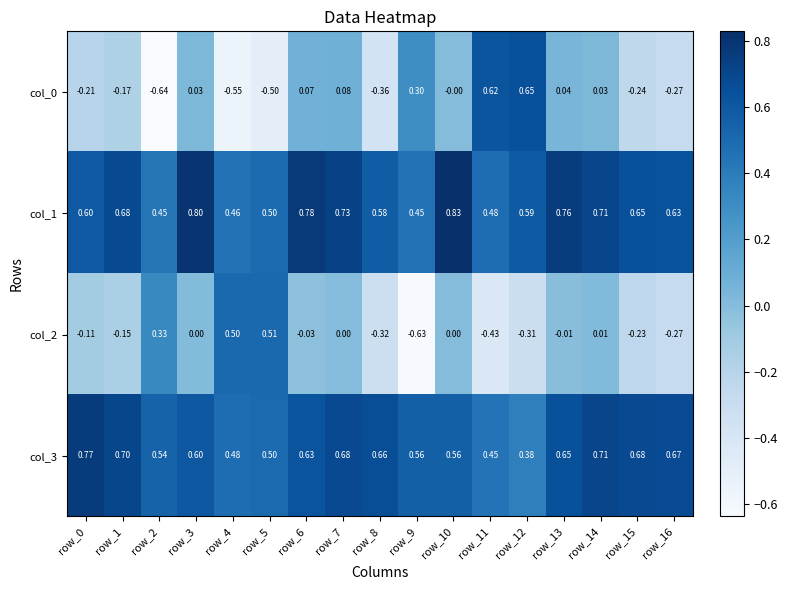

Is the value of col_0 at row_12 greater than the value of col_3 at row_2?

Yes